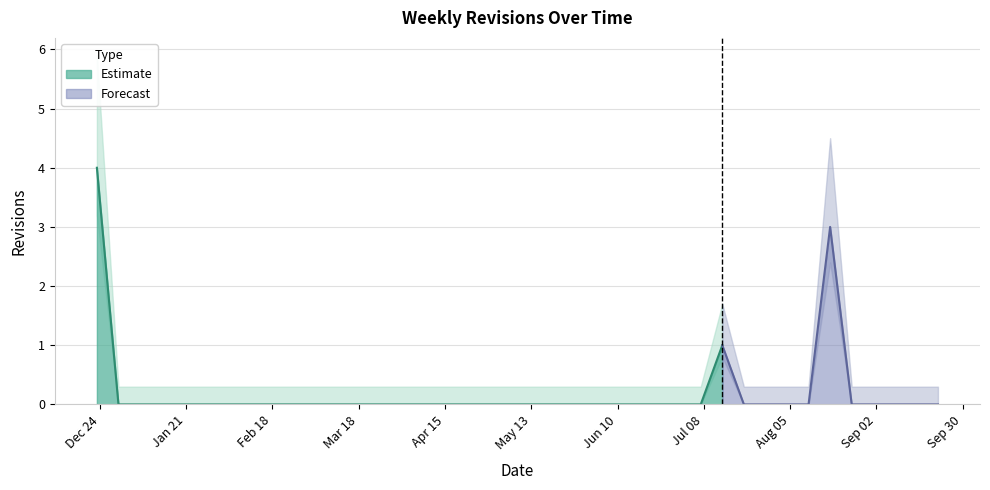

List the labels in order of value, largest first.

2002-12-23, 2003-08-18, 2003-07-14, 2002-12-30, 2003-01-06, 2003-01-13, 2003-01-20, 2003-01-27, 2003-02-03, 2003-02-10, 2003-02-17, 2003-02-24, 2003-03-03, 2003-03-10, 2003-03-17, 2003-03-24, 2003-03-31, 2003-04-07, 2003-04-14, 2003-04-21, 2003-04-28, 2003-05-05, 2003-05-12, 2003-05-19, 2003-05-26, 2003-06-02, 2003-06-09, 2003-06-16, 2003-06-23, 2003-06-30, 2003-07-07, 2003-07-21, 2003-07-28, 2003-08-04, 2003-08-11, 2003-08-25, 2003-09-01, 2003-09-08, 2003-09-15, 2003-09-22